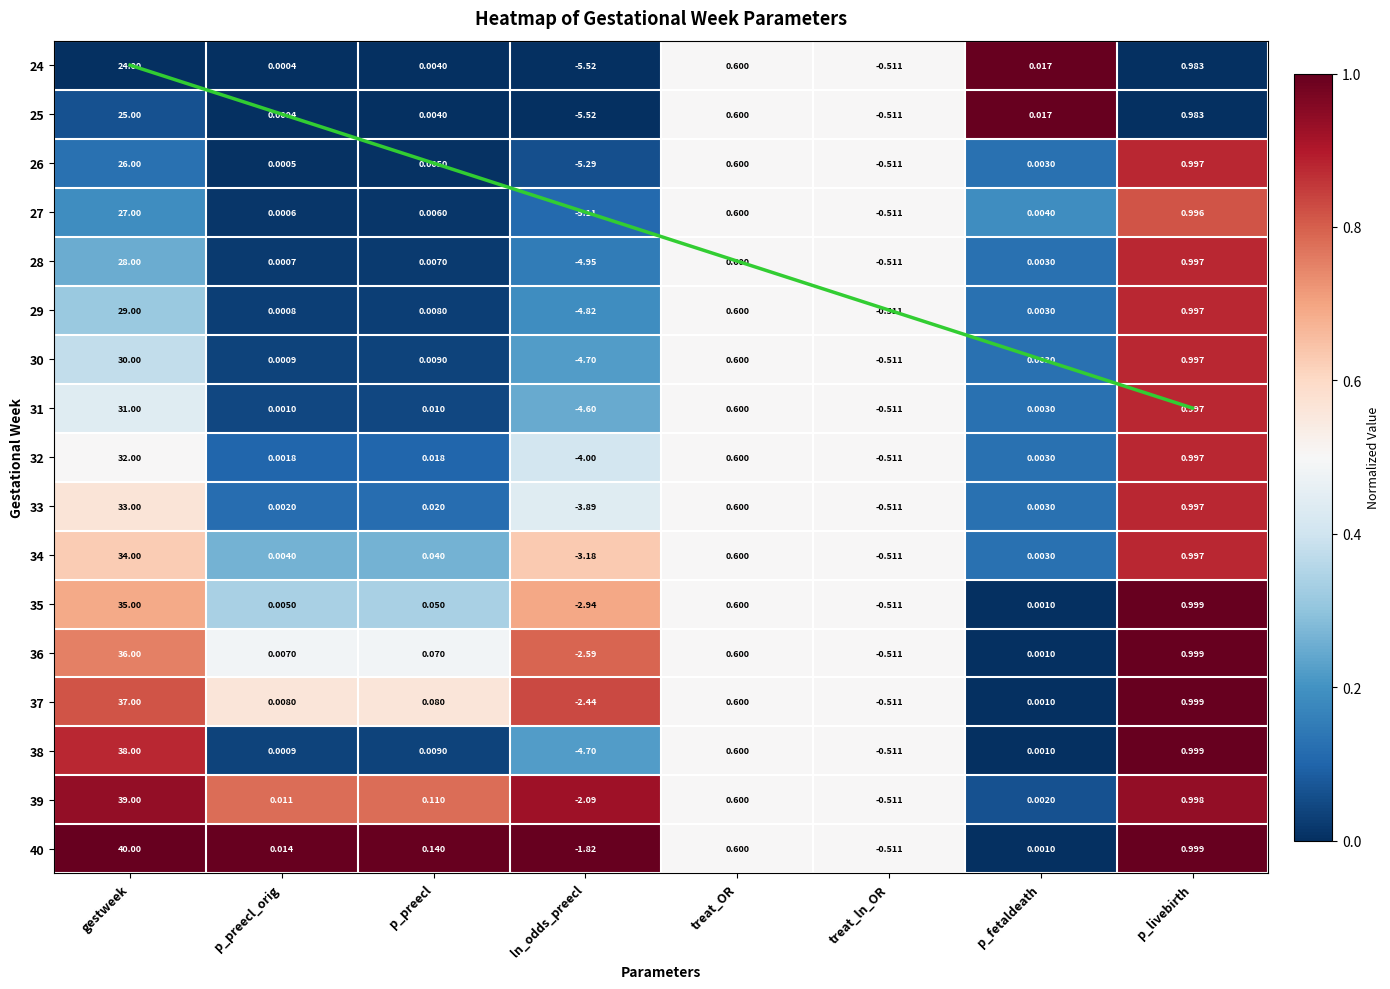

The value of 37 at treat_ln_OR is 0.9. True or false?

False